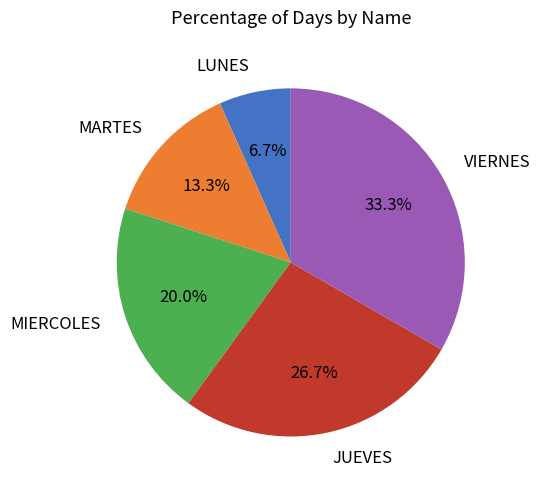

Is it true that MARTES is 13% of the pie?

True